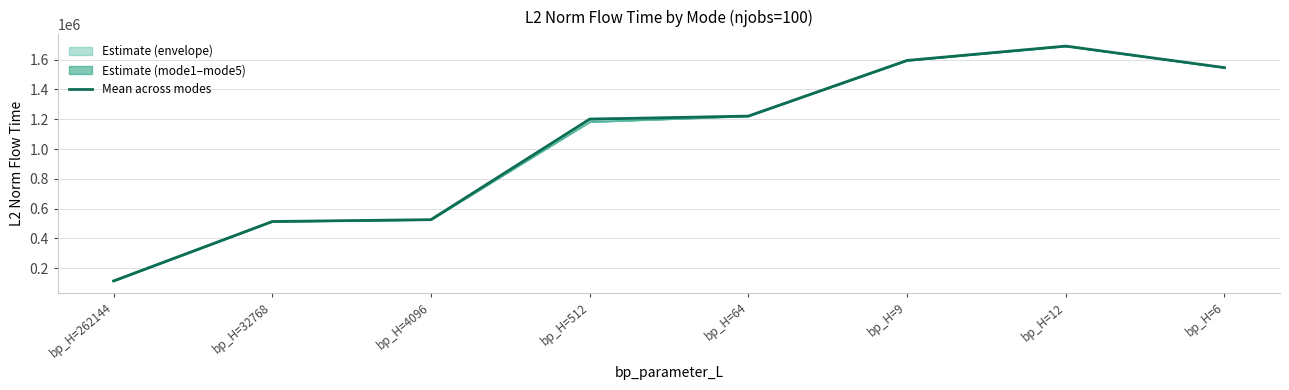

What is the ratio of the value at bp_H=6 to the value at bp_H=64?

1.3